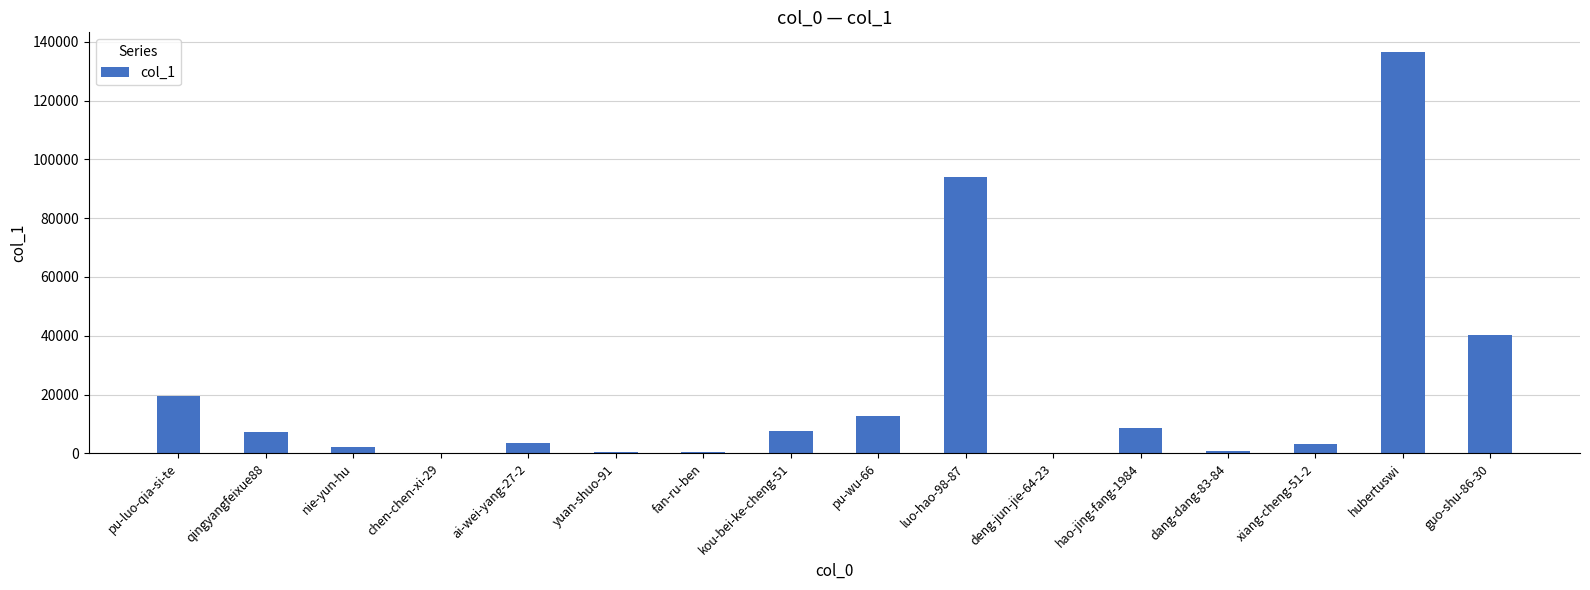

Count the number of data series in this chart.

1